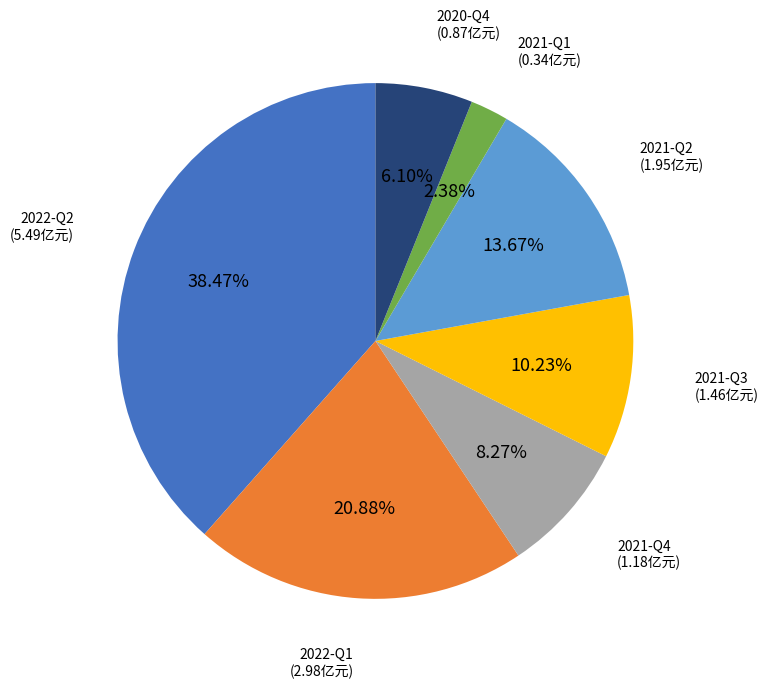

Does any single category account for the majority?

No